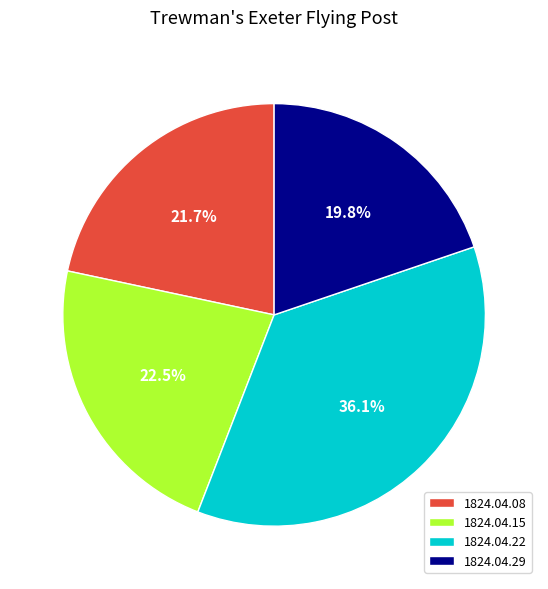

Is there any slice that represents more than half of the pie?

No